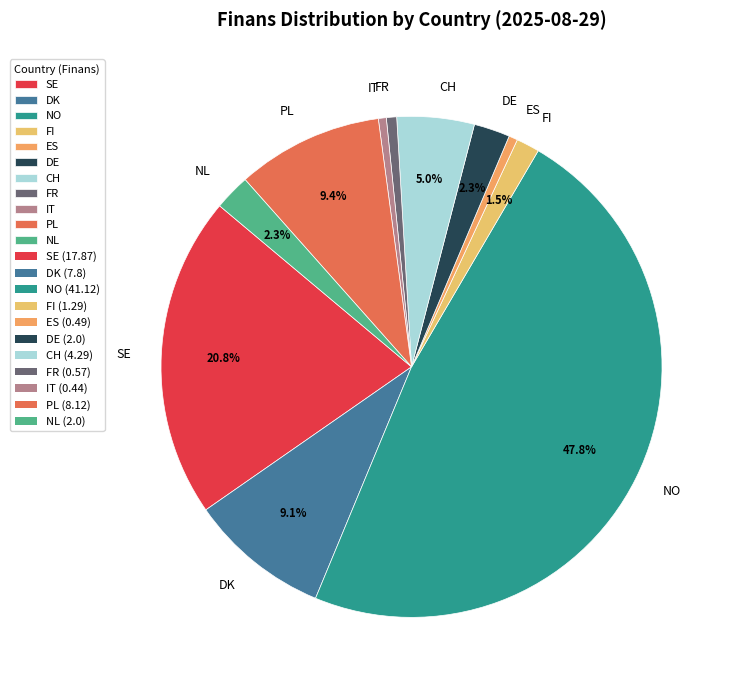

What is the largest slice in the pie chart?

NO